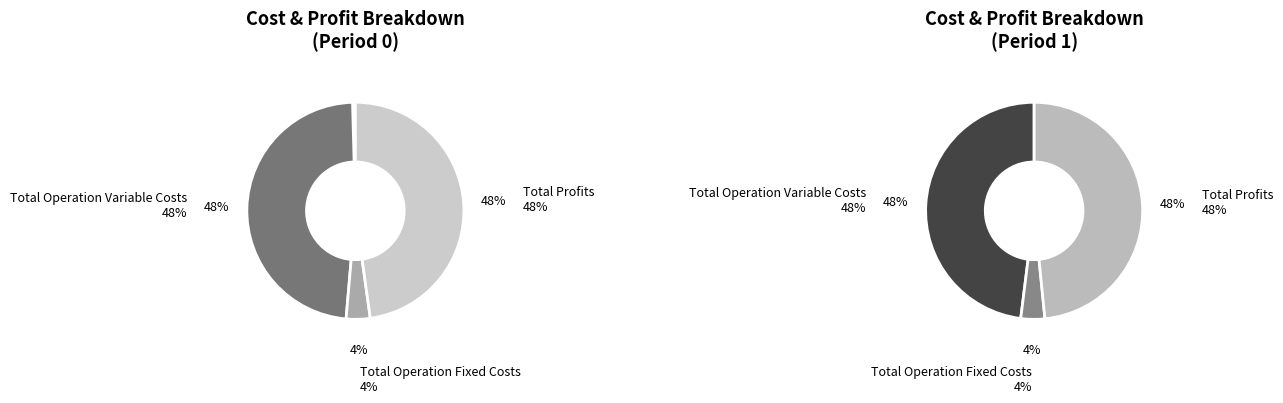

Is the sum of Total Profits and Total Operation Variable Costs greater than half?

Yes